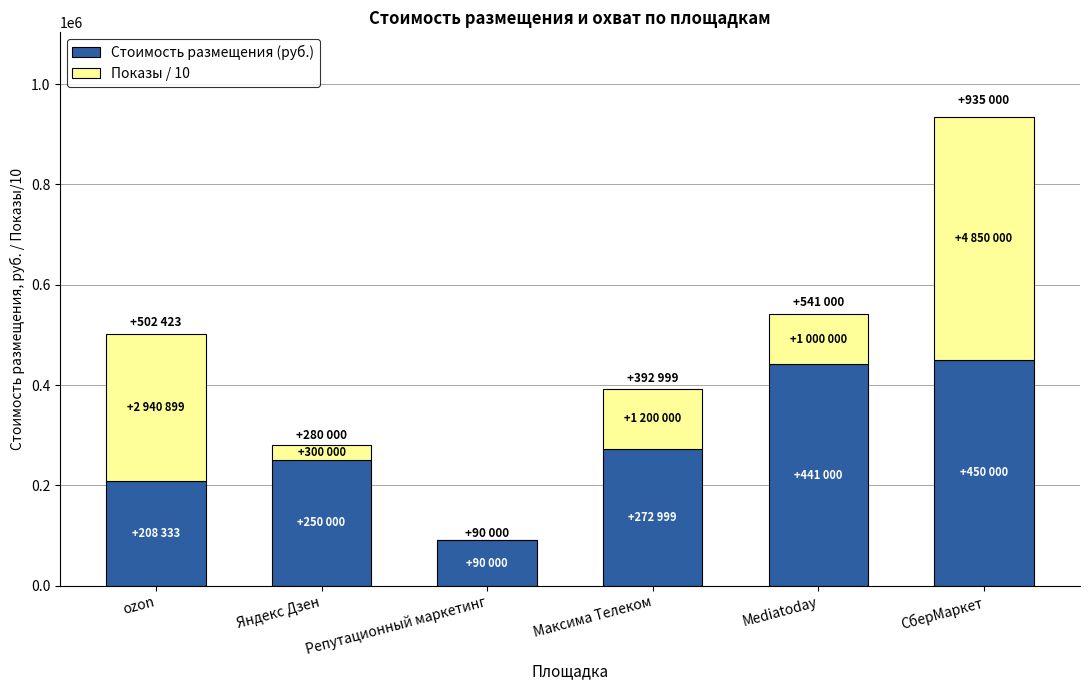

The value of Стоимость размещения (руб.) at Максима Телеком is 445201.2. True or false?

False